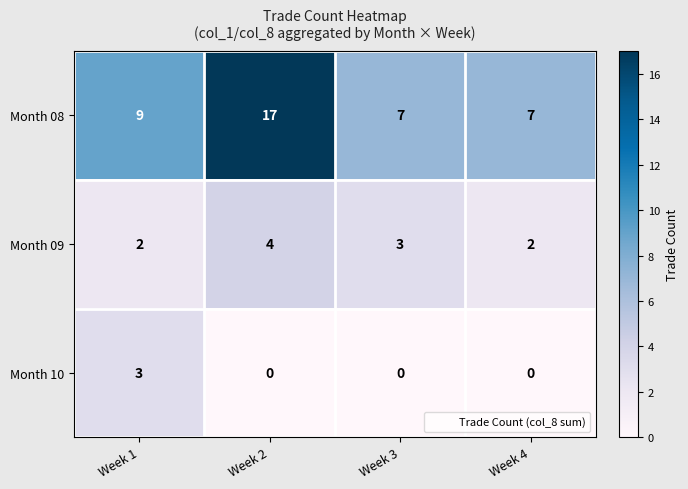

Rank the series by their average value, from highest to lowest.

Month 08, Month 09, Month 10